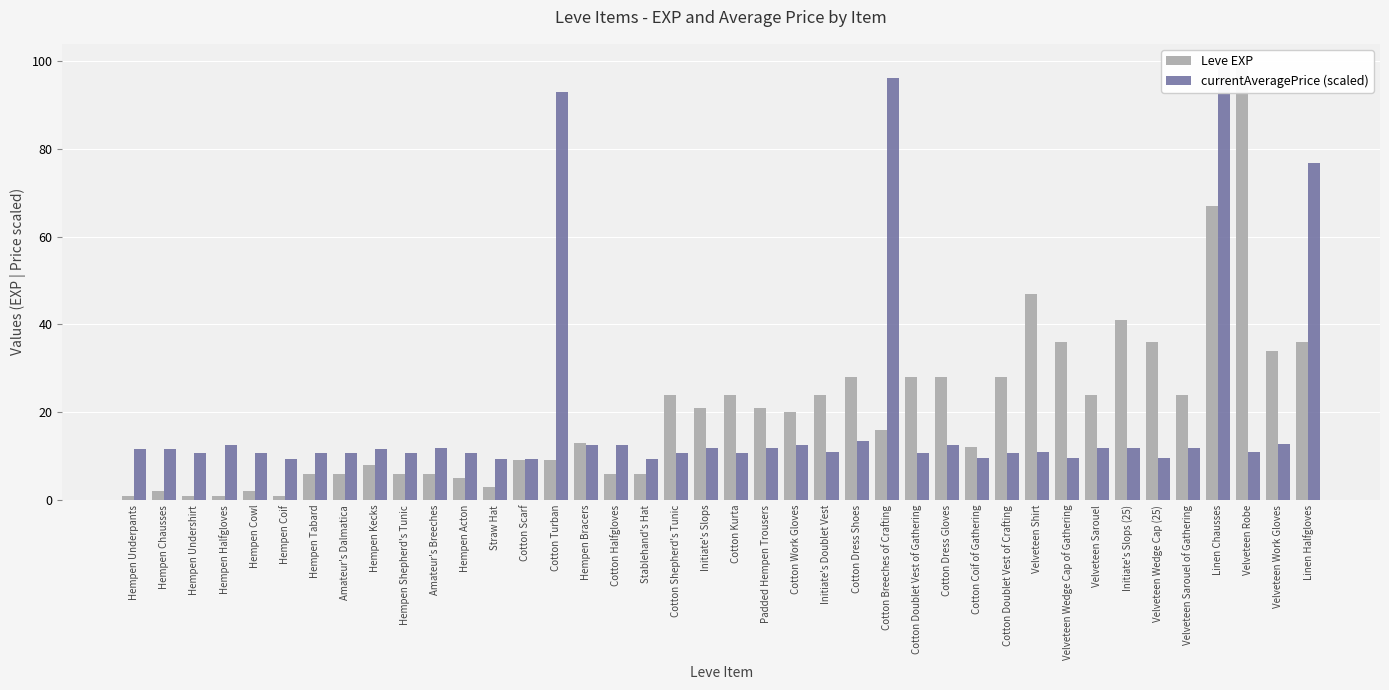

Reading left to right, extract all data points from this chart.

Leve EXP: 1.0	2.0	1.0	1.0	2.0	1.0	6.0	6.0	8.0	6.0	6.0	5.0	3.0	9.0	9.0	13.0	6.0	6.0	24.0	21.0	24.0	21.0	20.0	24.0	28.0	16.0	28.0	28.0	12.0	28.0	47.0	36.0	24.0	41.0	36.0	24.0	67.0	99.0	34.0	36.0
currentAveragePrice (scaled): 11.7	11.7	10.6	12.4	10.6	9.4	10.6	10.7	11.7	10.6	11.7	10.6	9.4	9.4	93.0	12.5	12.5	9.4	10.7	11.8	10.8	11.8	12.6	10.8	13.4	96.1	10.8	12.6	9.5	10.8	10.8	9.7	11.8	11.8	9.7	11.9	99.0	11.0	12.7	76.8